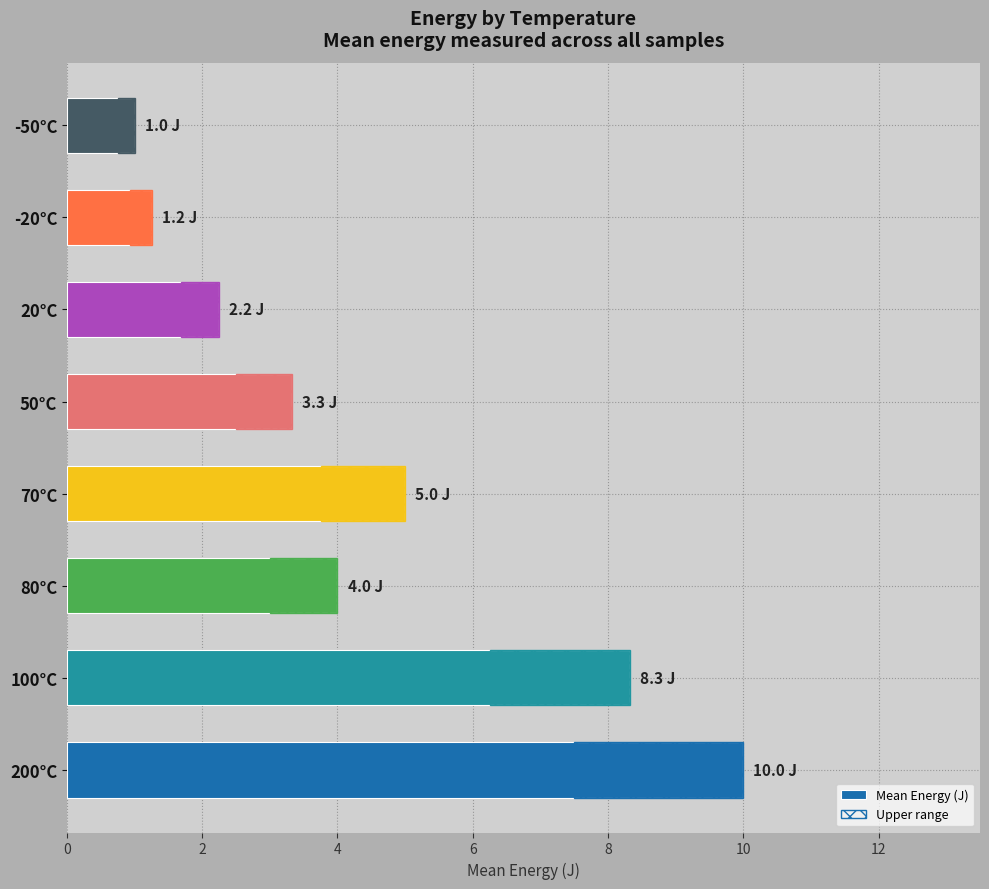

At how many categories does at least one series exceed 4?

3